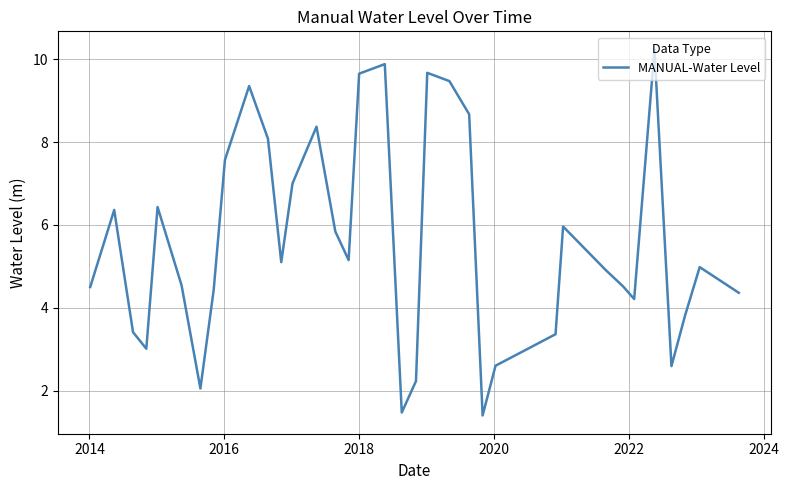

What is the maximum value shown in the chart?

10.2